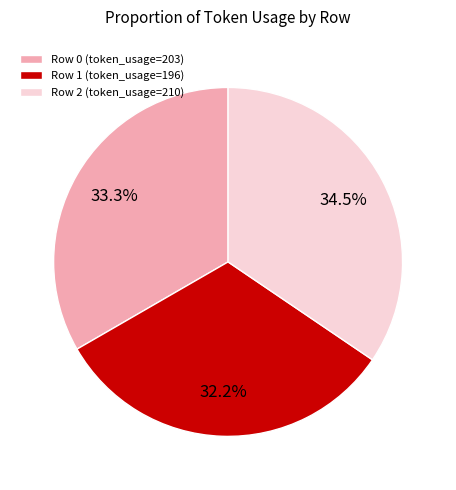

What is the smallest slice in the pie chart?

Row 1 (token_usage=196)